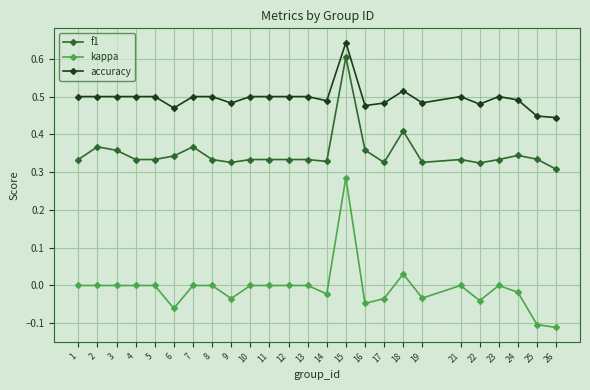

Rank the series at 18 from highest to lowest value.

accuracy, f1, kappa